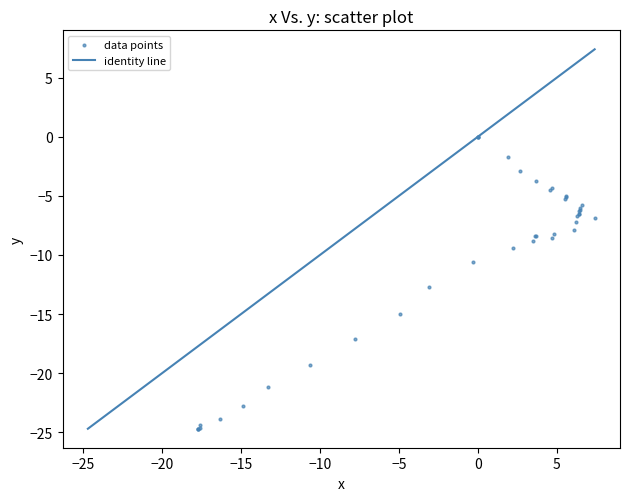

What Y value in the scatter plot is closest to -12?

-12.7